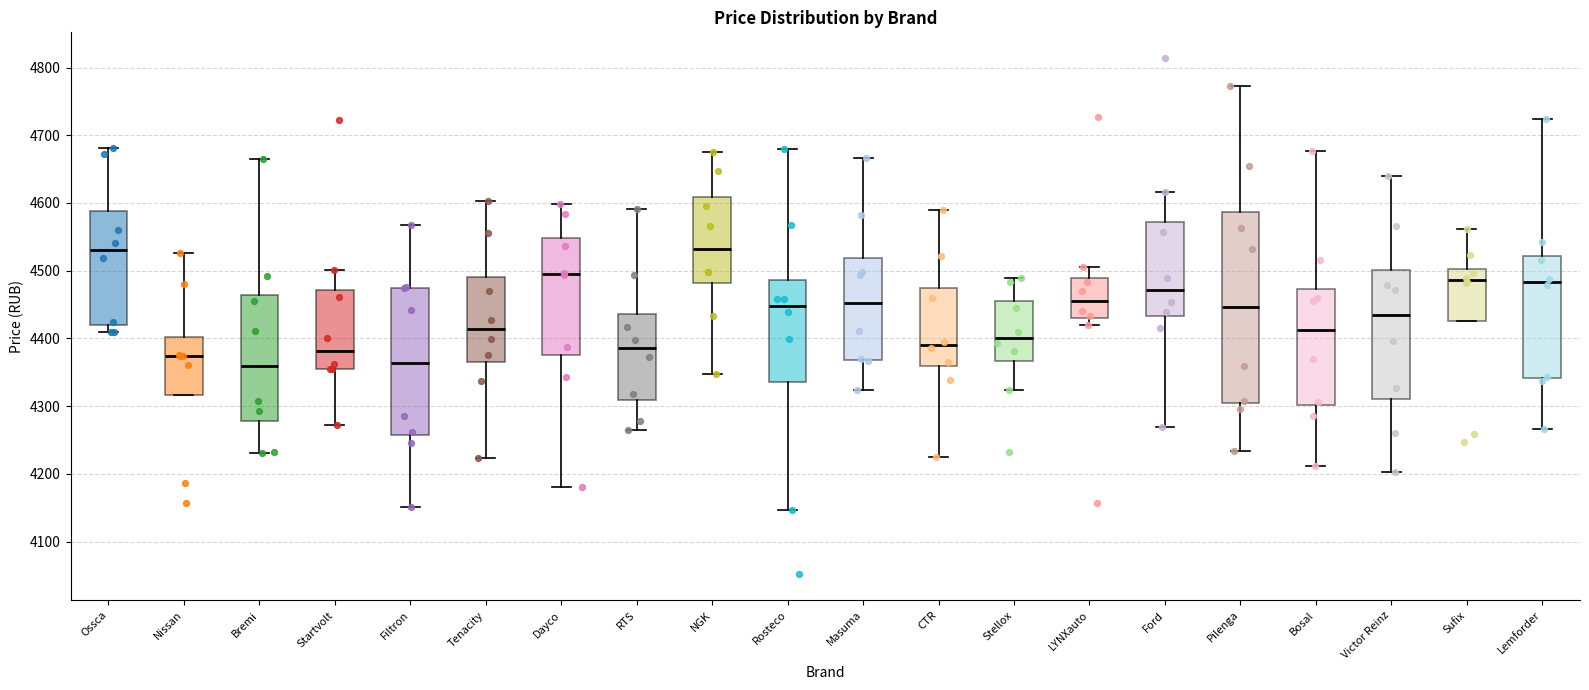

Reading left to right, read every box against the y-axis: the position of its median line, the range the box covers, and the ends of its whiskers. The values are not printed on the chart, so give them approximately, as read against the axis.

Ossca: median 4530, box 4420 to 4590, whiskers 4410 to 4680
Nissan: median 4370, box 4320 to 4400, whiskers 4320 to 4530
Bremi: median 4360, box 4280 to 4460, whiskers 4230 to 4660
Startvolt: median 4380, box 4350 to 4470, whiskers 4270 to 4500
Filtron: median 4360, box 4260 to 4470, whiskers 4150 to 4570
Tenacity: median 4410, box 4370 to 4490, whiskers 4220 to 4600
Dayco: median 4490, box 4380 to 4550, whiskers 4180 to 4600
RTS: median 4390, box 4310 to 4440, whiskers 4270 to 4590
NGK: median 4530, box 4480 to 4610, whiskers 4350 to 4680
Rosteco: median 4450, box 4340 to 4490, whiskers 4150 to 4680
Masuma: median 4450, box 4370 to 4520, whiskers 4320 to 4670
CTR: median 4390, box 4360 to 4470, whiskers 4220 to 4590
Stellox: median 4400, box 4370 to 4450, whiskers 4320 to 4490
LYNXauto: median 4460, box 4430 to 4490, whiskers 4420 to 4510
Ford: median 4470, box 4430 to 4570, whiskers 4270 to 4620
Pilenga: median 4450, box 4300 to 4590, whiskers 4230 to 4770
Bosal: median 4410, box 4300 to 4470, whiskers 4210 to 4680
Victor Reinz: median 4430, box 4310 to 4500, whiskers 4200 to 4640
Sufix: median 4490, box 4430 to 4500, whiskers 4430 to 4560
Lemforder: median 4480, box 4340 to 4520, whiskers 4270 to 4720